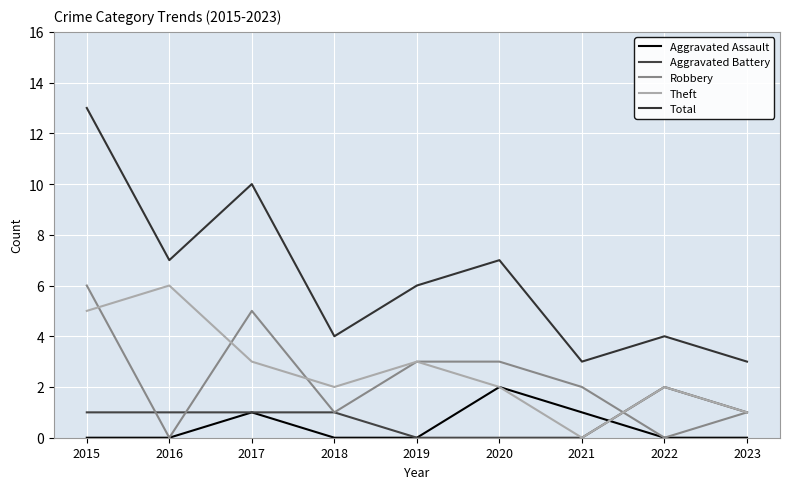

Where does the Robbery series first go above 2?

2015